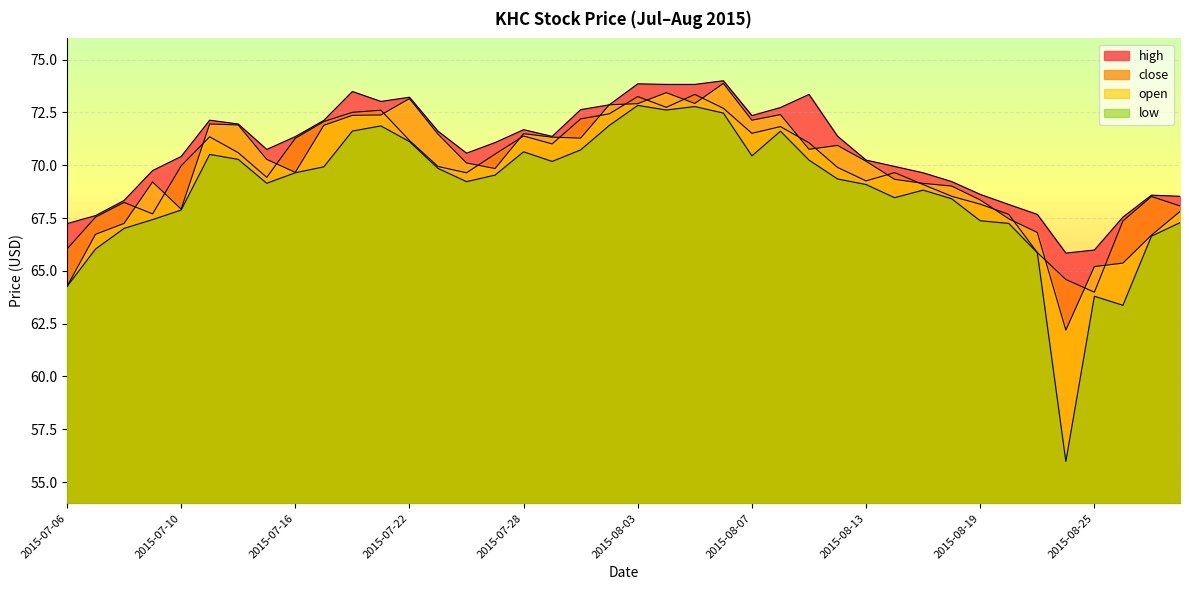

Where is open nearest to the value 68?

2015-07-10